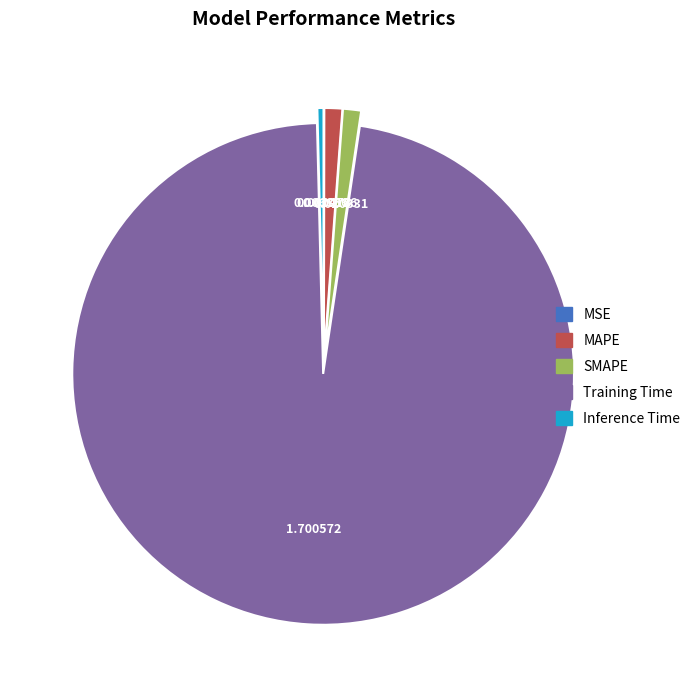

Combined, do Inference Time and SMAPE account for over 50%?

No